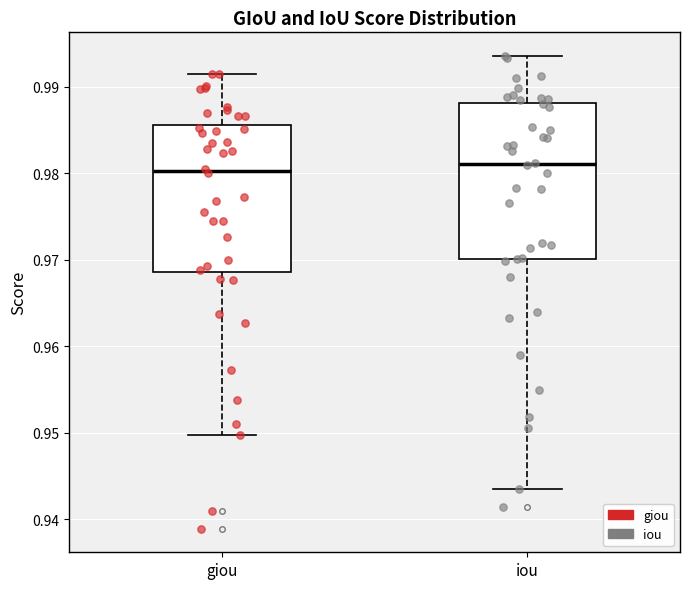

Where is the upper edge of the box for giou on the y-axis? The values are not printed on the chart, so give them approximately, as read against the axis.

0.986